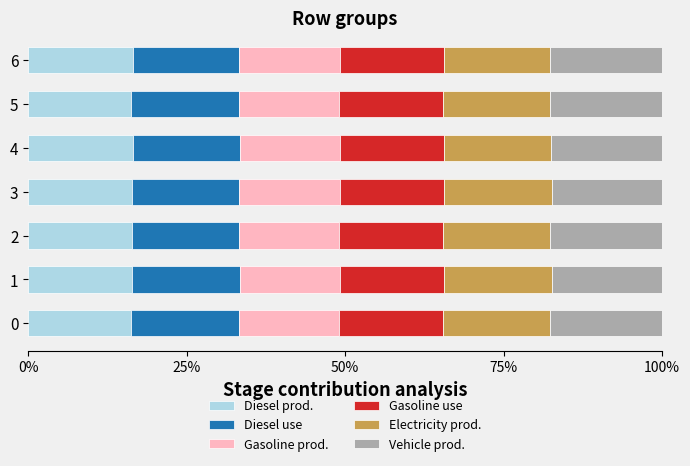

What is the total value across all series at 0?

100.0